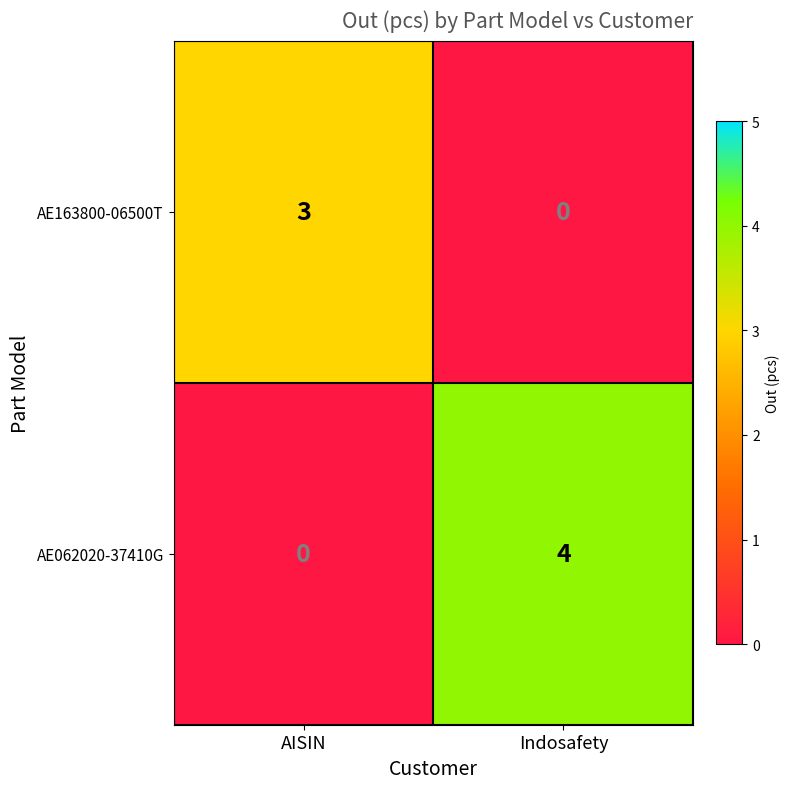

Which series has the largest total across all categories?

AE062020-37410G